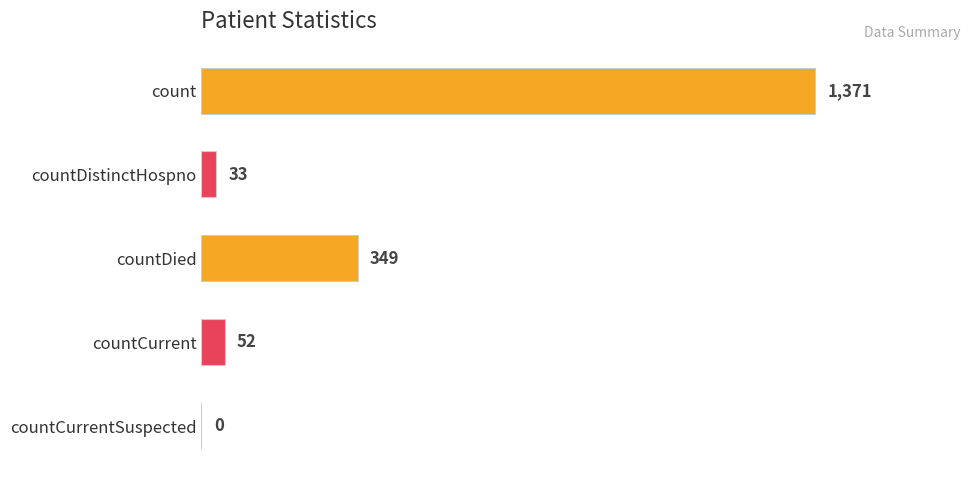

What is the average value?

361